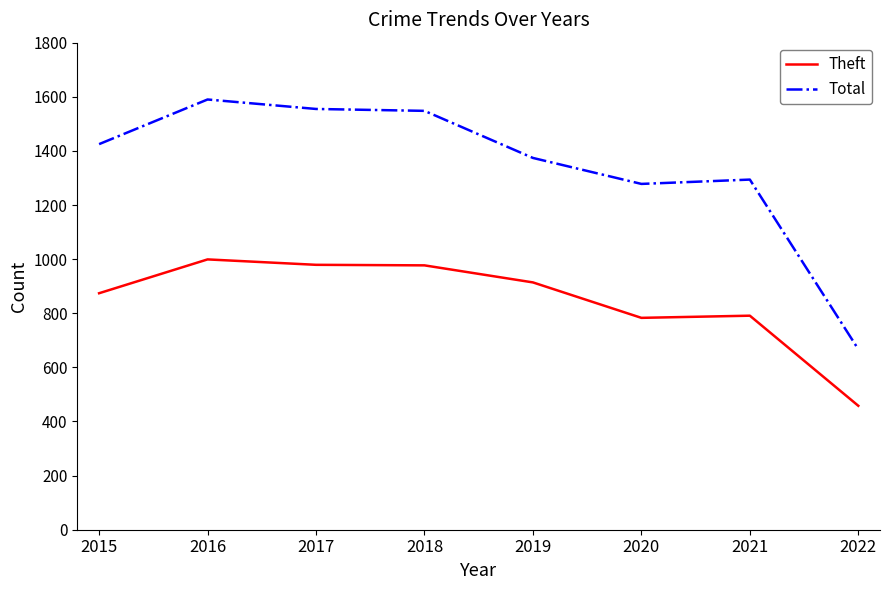

How many categories are shown in the chart?

8